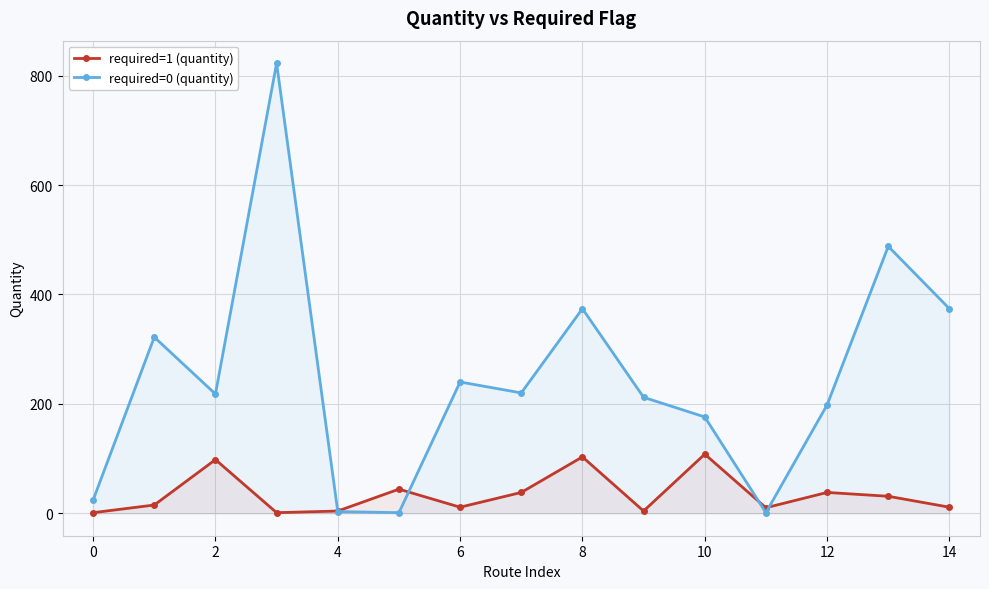

Where is the first local minimum for required=0 (quantity)?

2